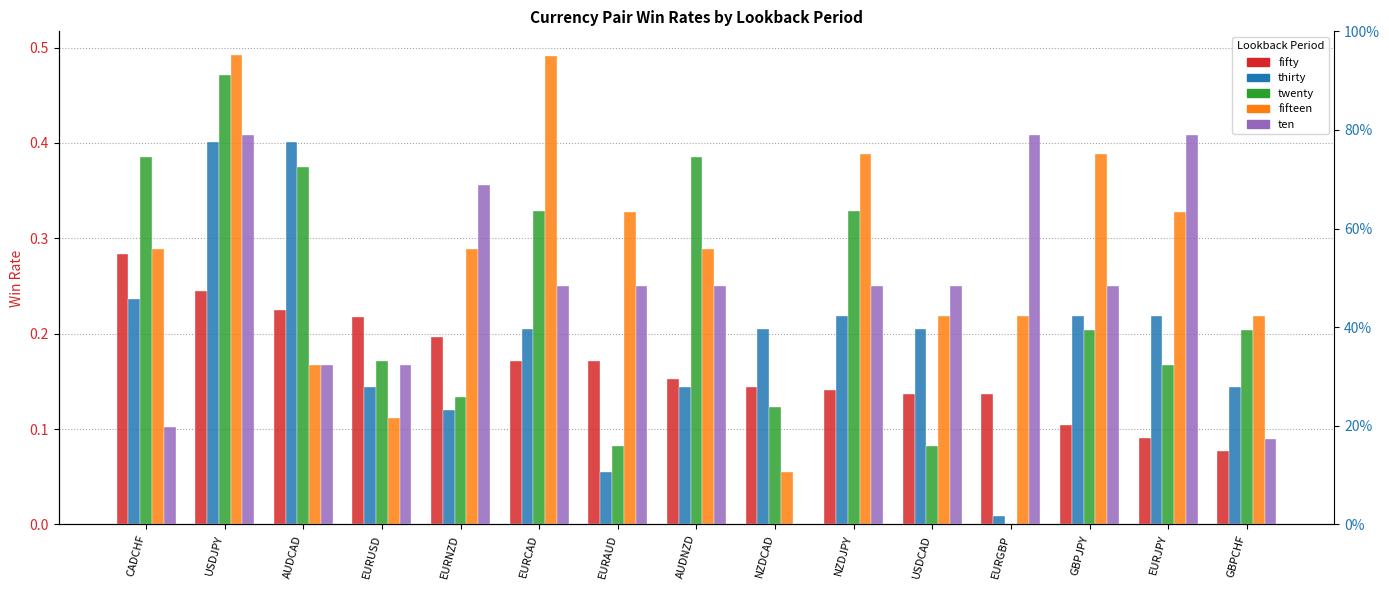

What is the total value across all series at USDJPY?

2.0